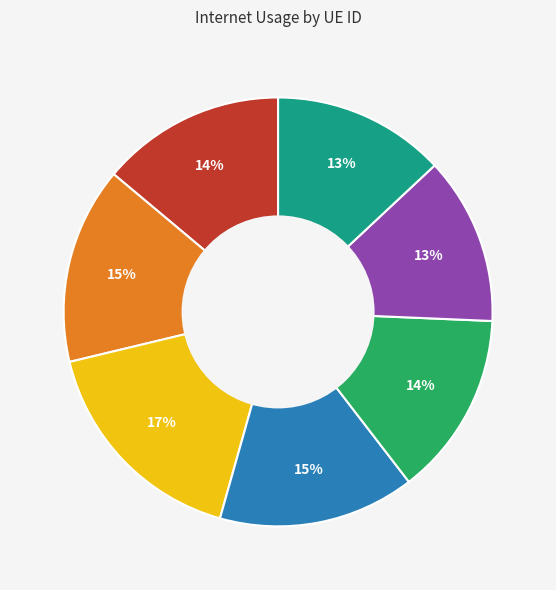

Is there any slice that represents more than half of the pie?

No